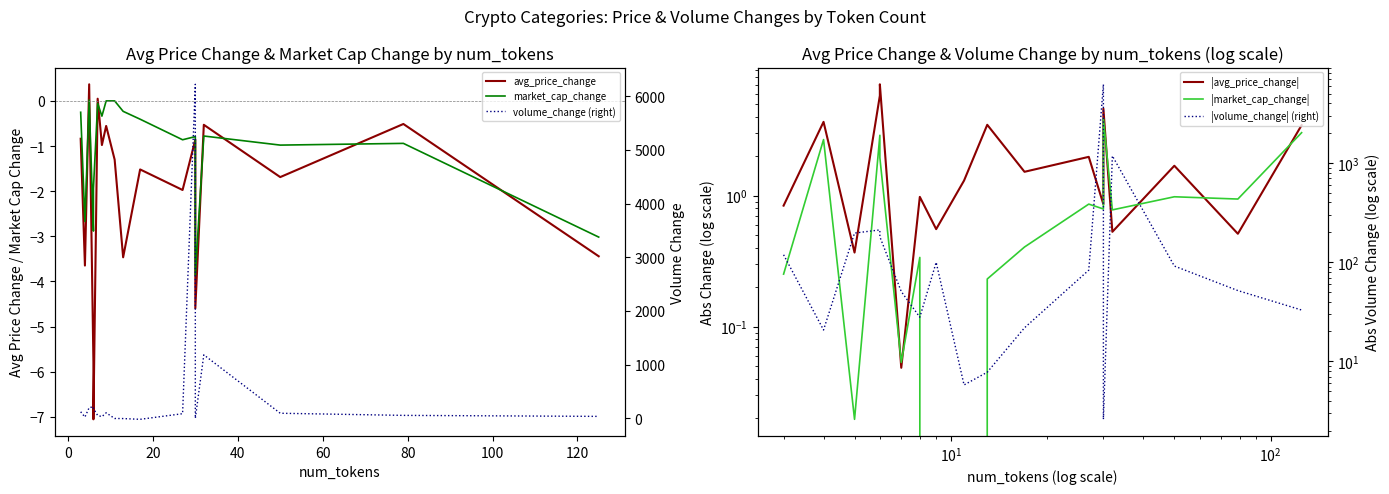

Which series has the widest spread of values?

volume_change (right)